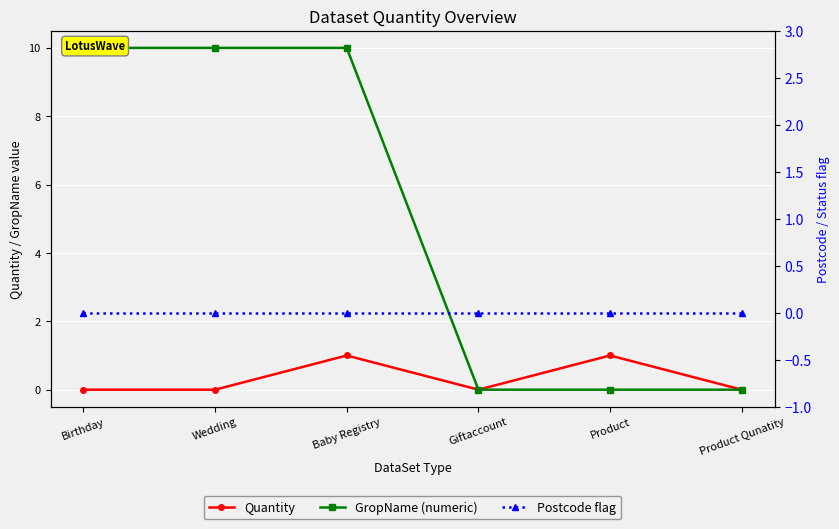

Is it true that Quantity equals -1 at Product Qunatity?

False